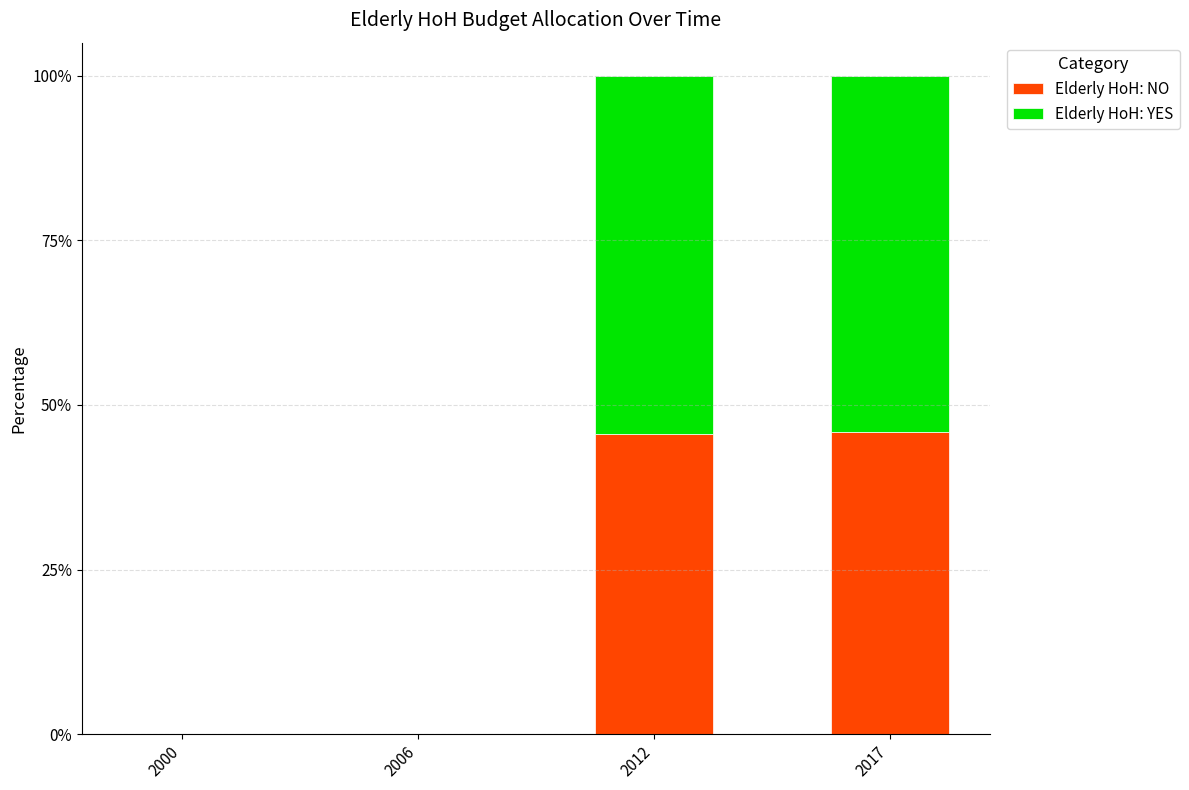

What is the total value across all series at 2012?

100.0